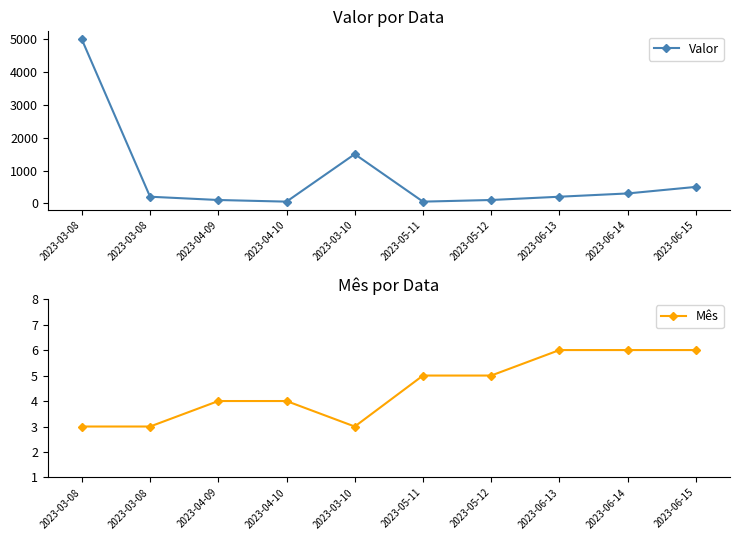

Which series changed the most between 2023-04-09 and 2023-06-14?

Valor